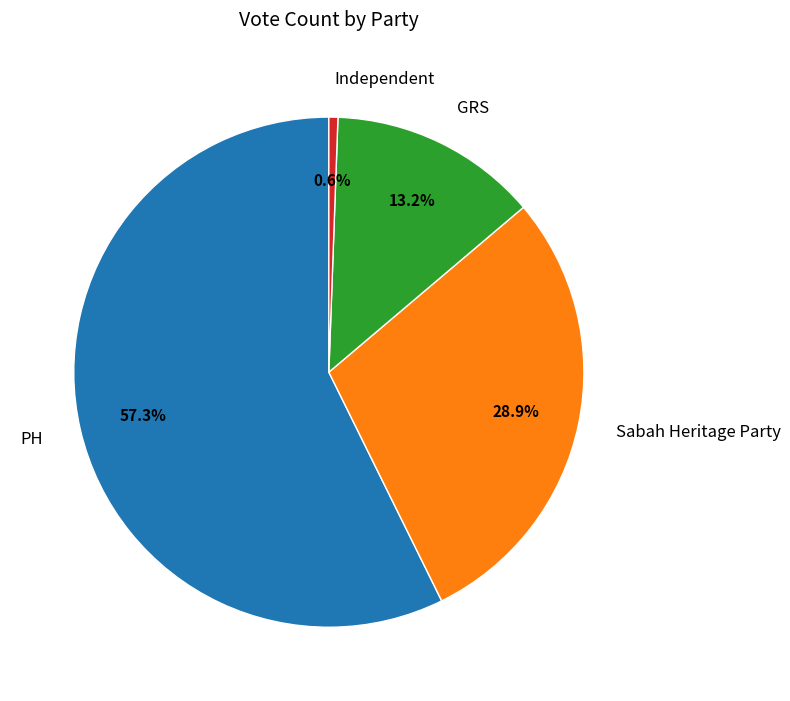

Which has a higher value, GRS or Sabah Heritage Party?

Sabah Heritage Party